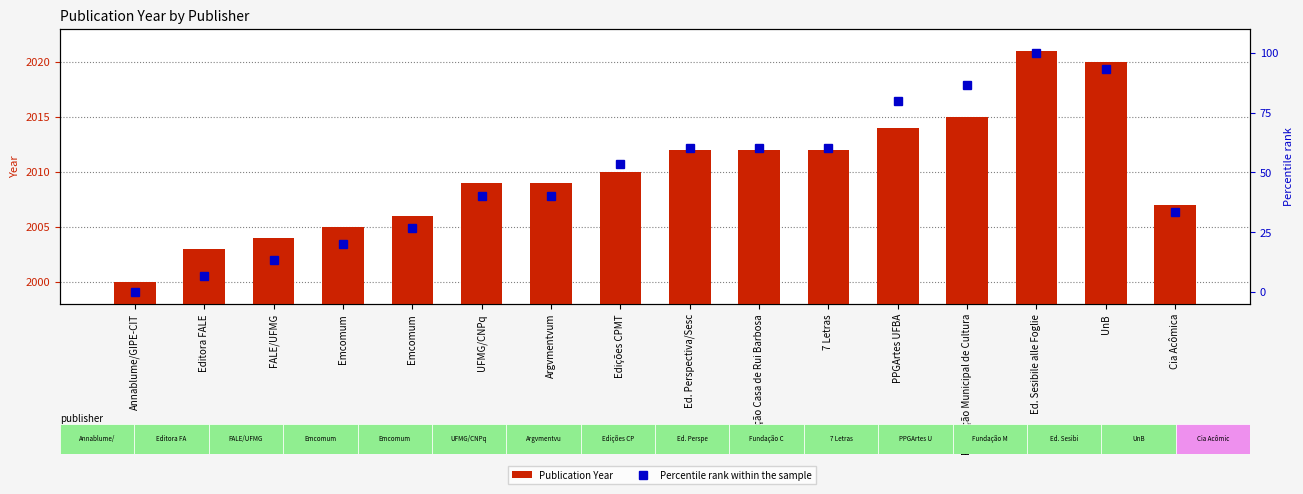

List the labels in order of Percentile rank within the sample value, largest first.

Ed. Sesibile alle Foglie, UnB, Fundação Municipal de Cultura, PPGArtes UFBA, Ed. Perspectiva/Sesc, Fundação Casa de Rui Barbosa, 7 Letras, Edições CPMT, UFMG/CNPq, Argvmentvum, Cia Acômica, Emcomum, Emcomum, FALE/UFMG, Editora FALE, Annablume/GIPE-CIT